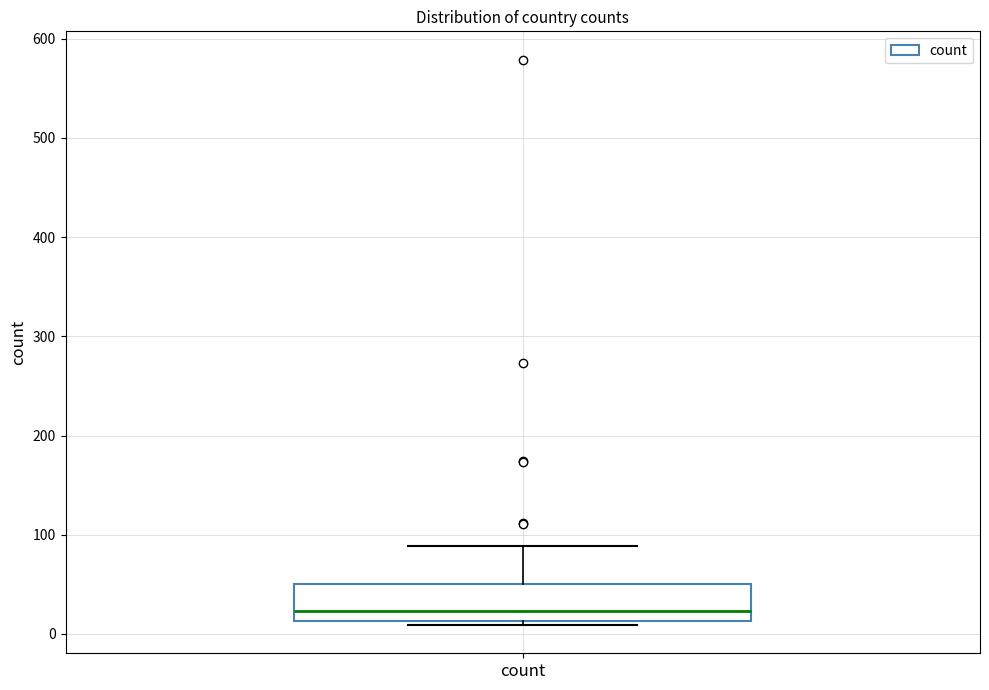

Read this box plot against the y-axis: the position of the median line, the range covered by the box, and the ends of both whiskers. The values are not printed on the chart, so give them approximately, as read against the axis.

median 20, box 10 to 50, whiskers 10 (just below the box's lower edge) to 90